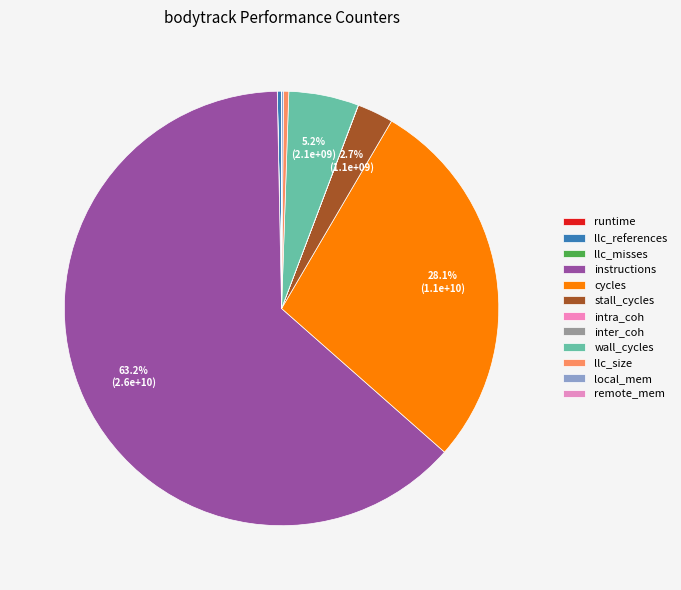

How many slices are in this pie chart?

12